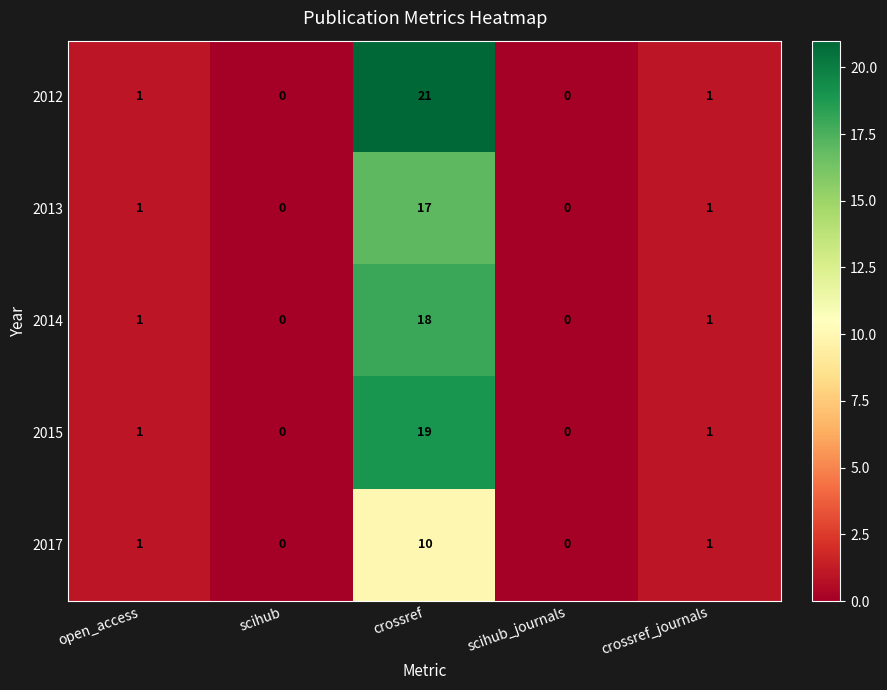

How many 2017 values are between 0 and 1?

4